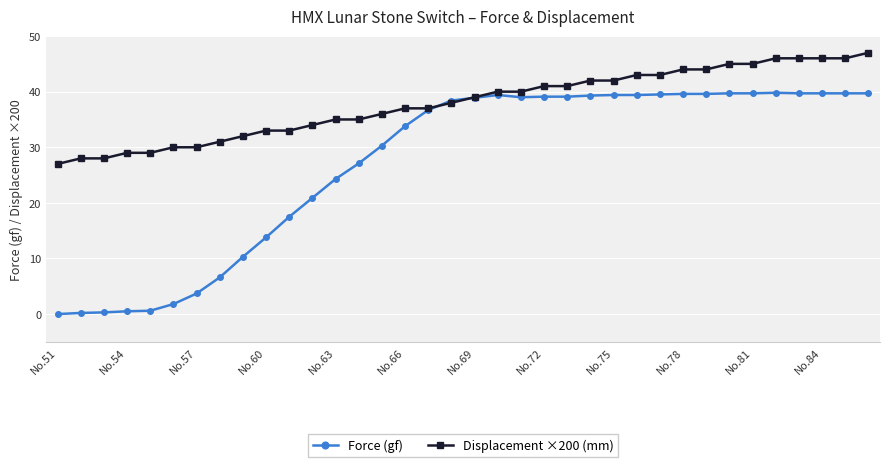

Count the number of data series in this chart.

2